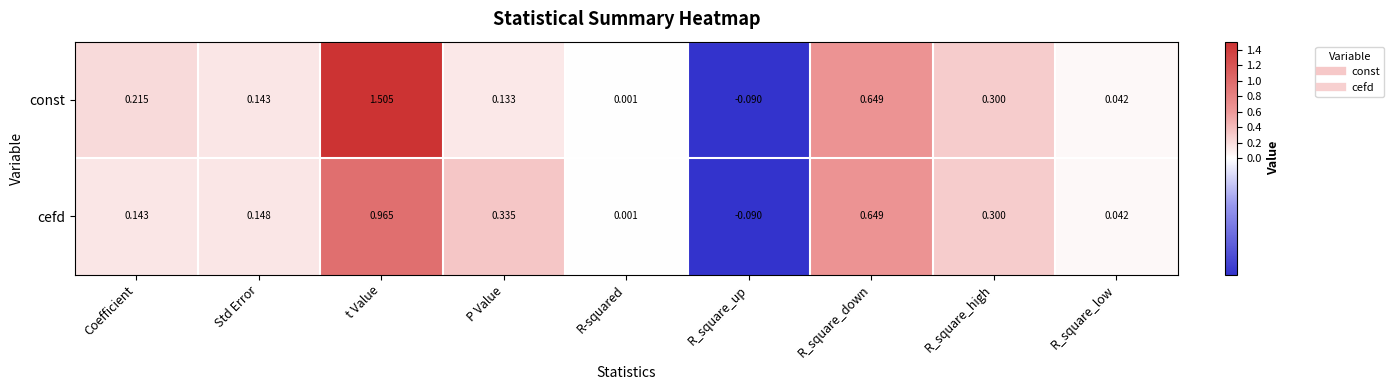

At Coefficient, list the series in order from smallest to largest.

cefd, const